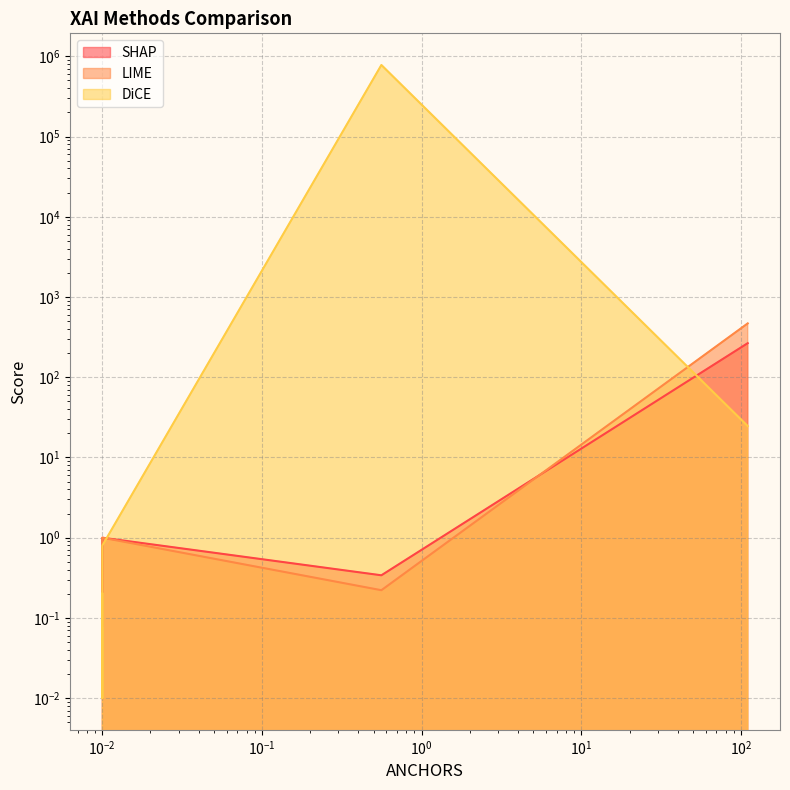

List the series in order of their peak value, highest first.

DiCE, LIME, SHAP